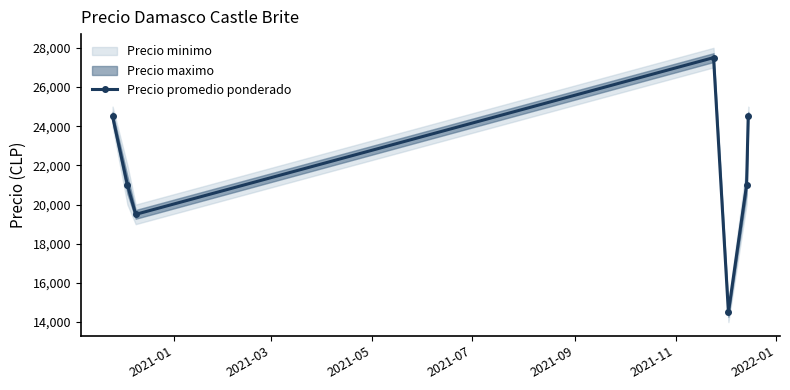

Reading left to right, list all the values displayed in this chart.

24500	21000	19500	27500	14500	21000	24500